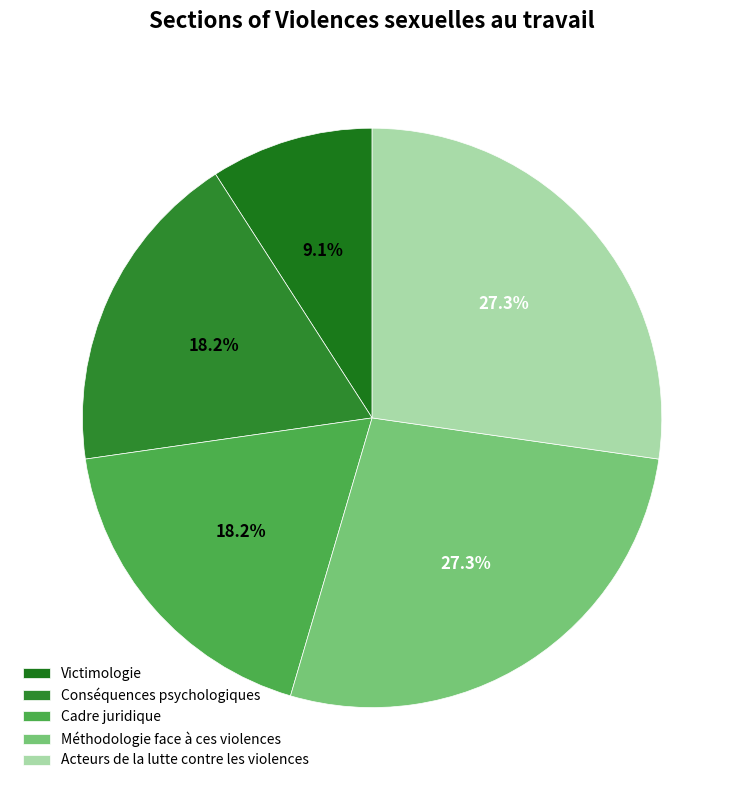

To the nearest percent, what is the difference between the largest and smallest slice percentages?

18%